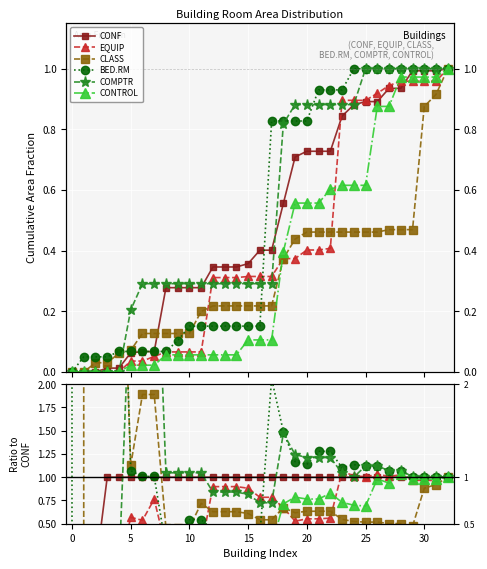

Is the value of CLASS at 22 greater than the value of CONF at 32?

No